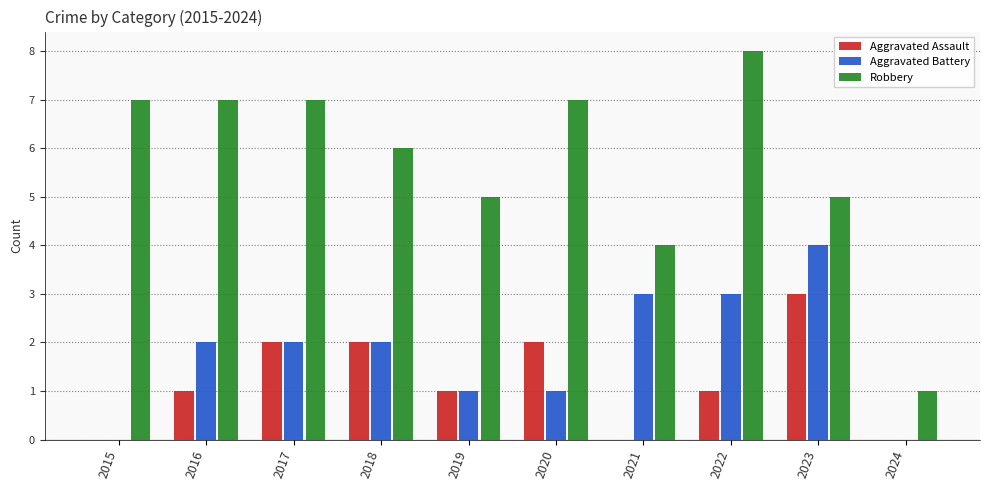

How many Robbery values are between 5 and 7?

7